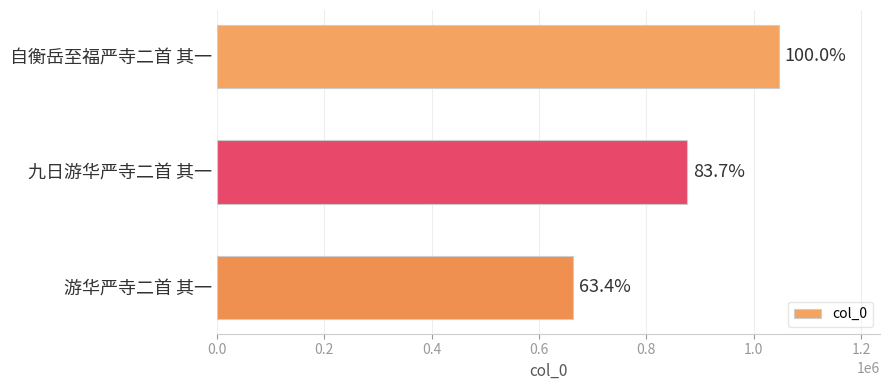

Does the chart contain any negative values?

No